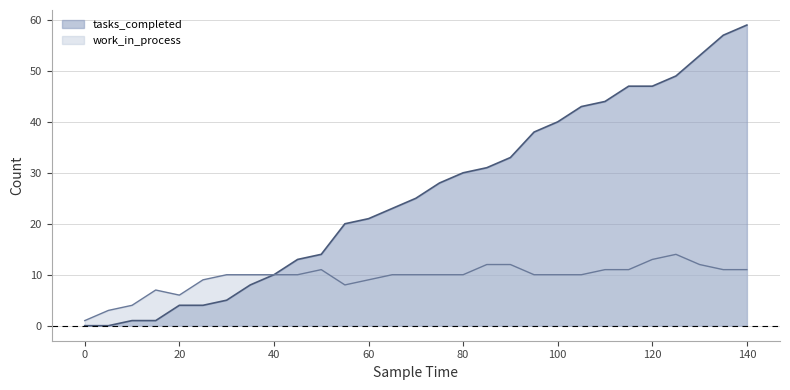

At how many categories does at least one series exceed 44?

6